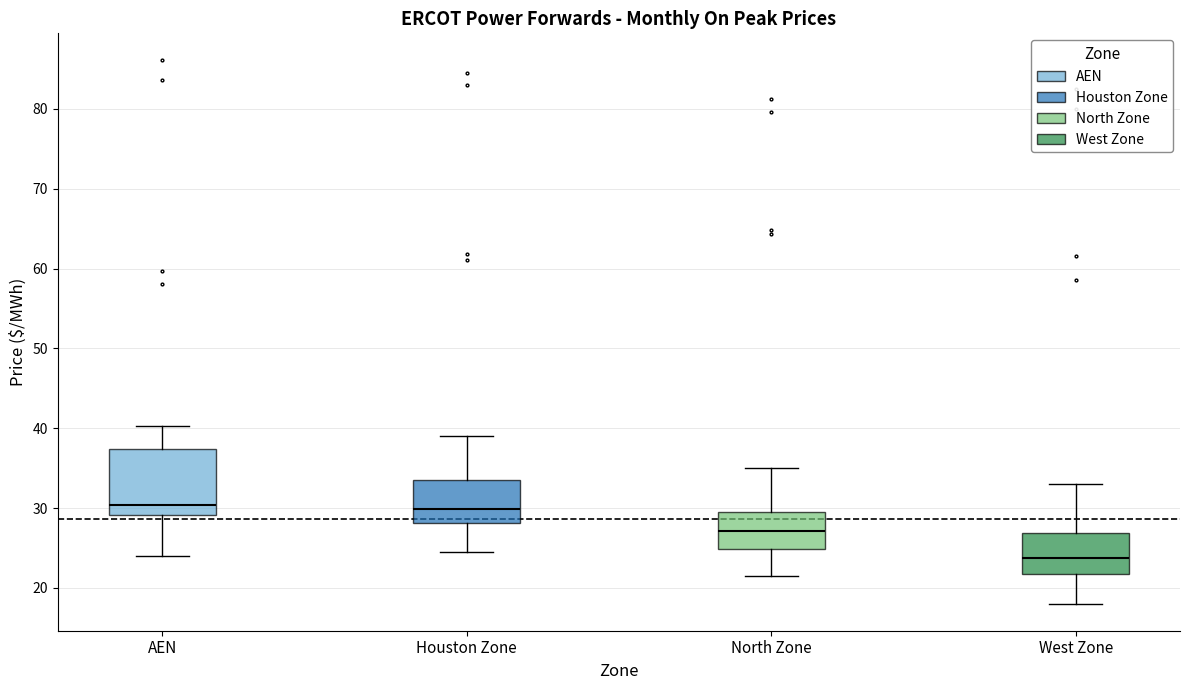

Which box has the lowest median line?

West Zone